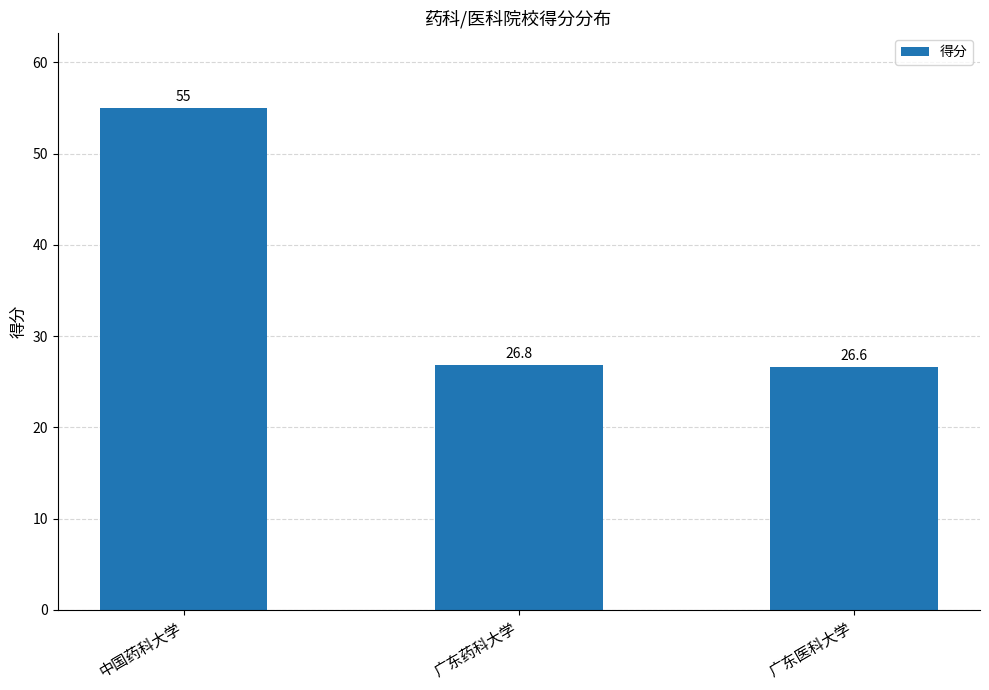

At which label is the value closest to 40?

广东药科大学